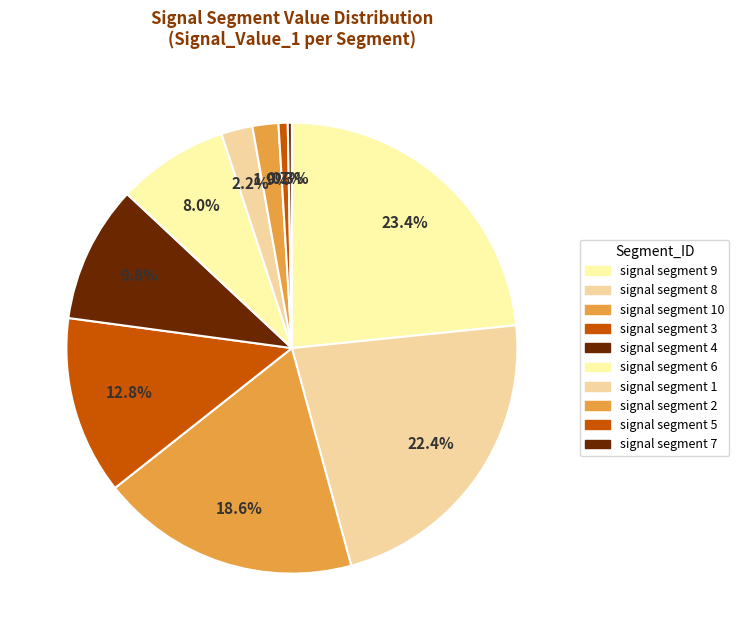

How many slices are in this pie chart?

10